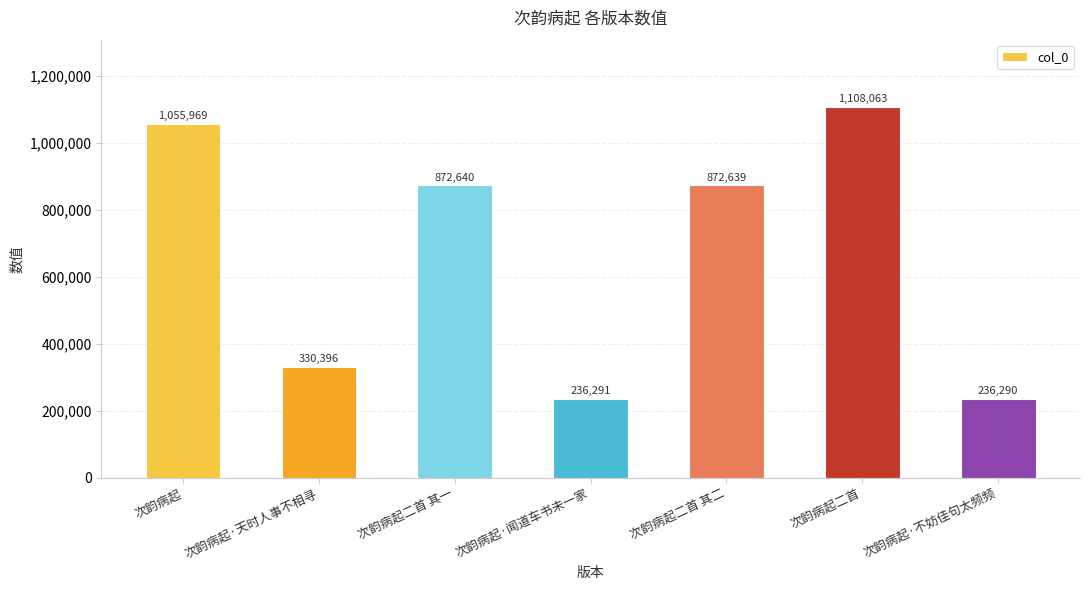

How many series are shown in this chart?

1